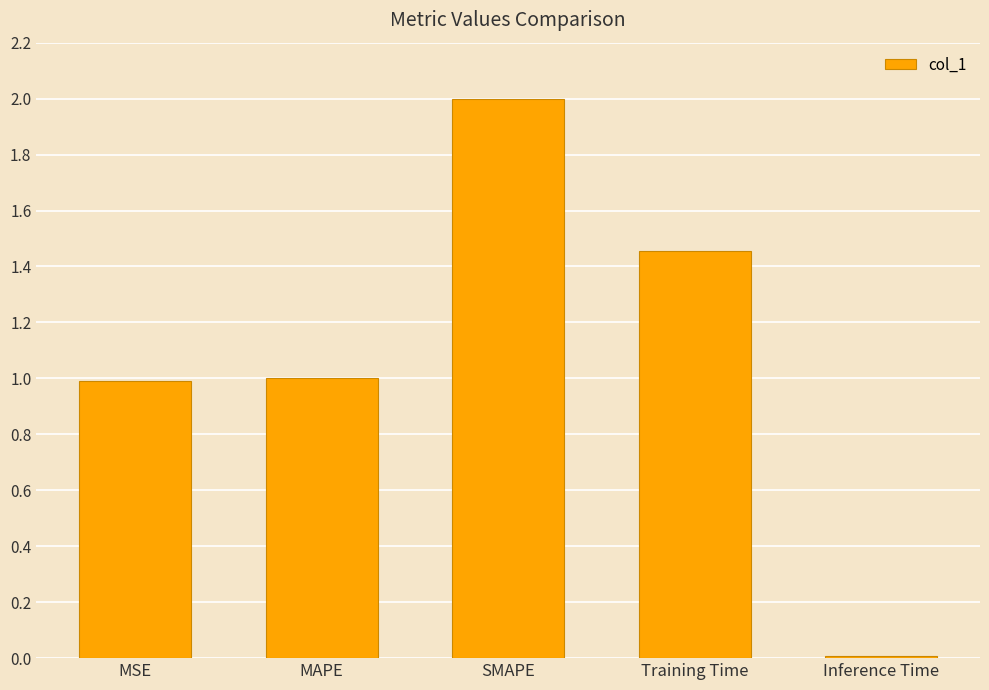

What is the change in value from MSE to Training Time?

+0.5